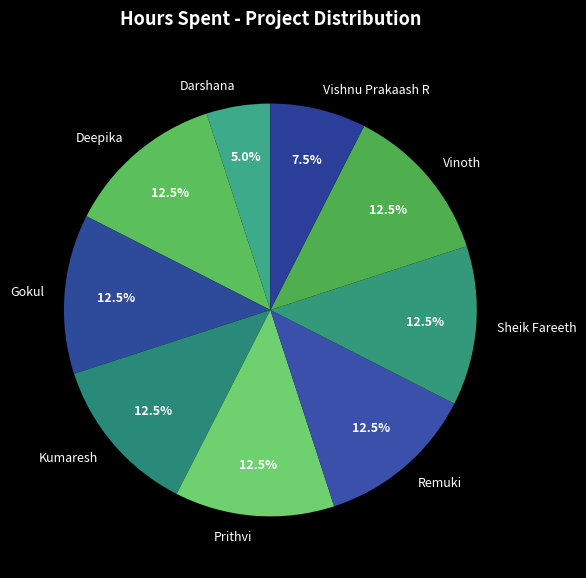

Approximately how many times larger is the value at Deepika compared to Remuki?

1.0